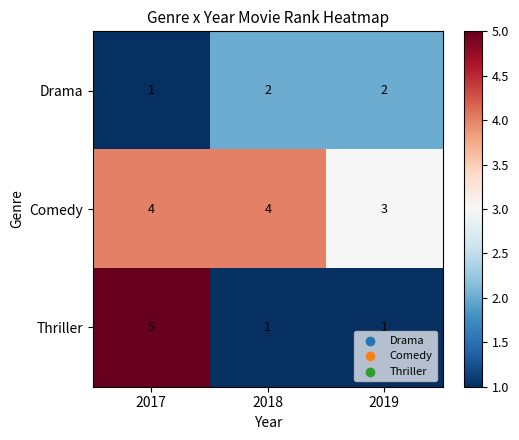

How many Drama values are between 1 and 2?

3